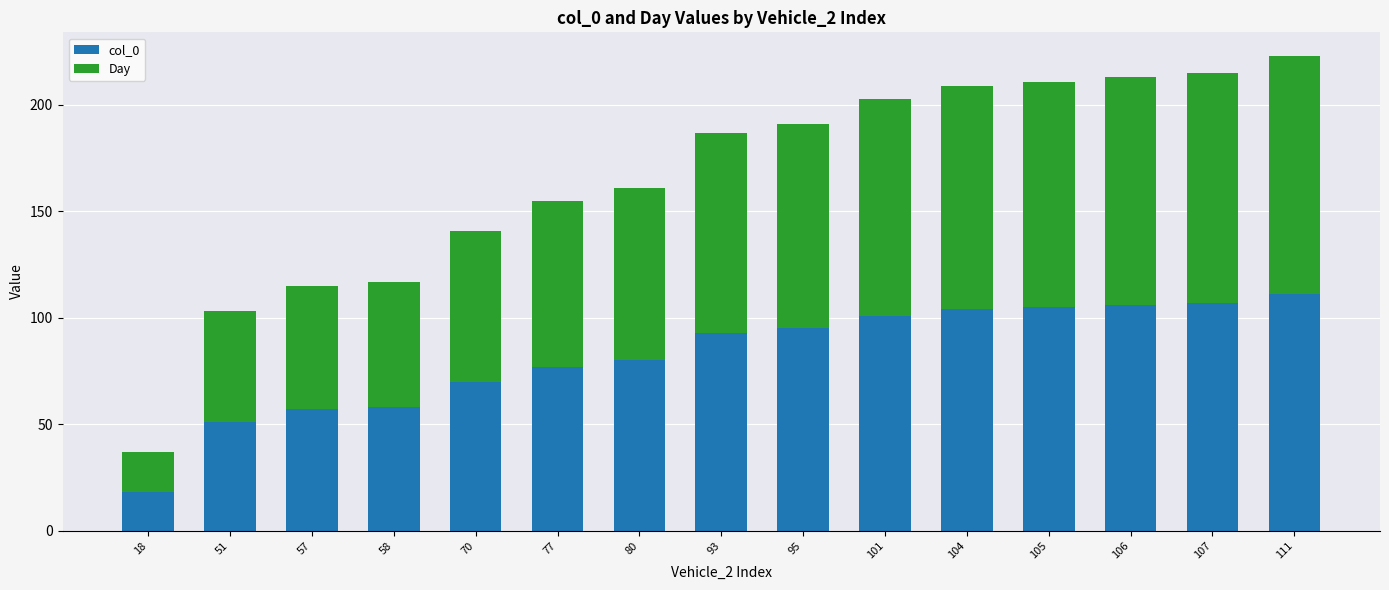

Reading left to right, what are the values for col_0?

18=18	51=51	57=57	58=58	70=70	77=77	80=80	93=93	95=95	101=101	104=104	105=105	106=106	107=107	111=111